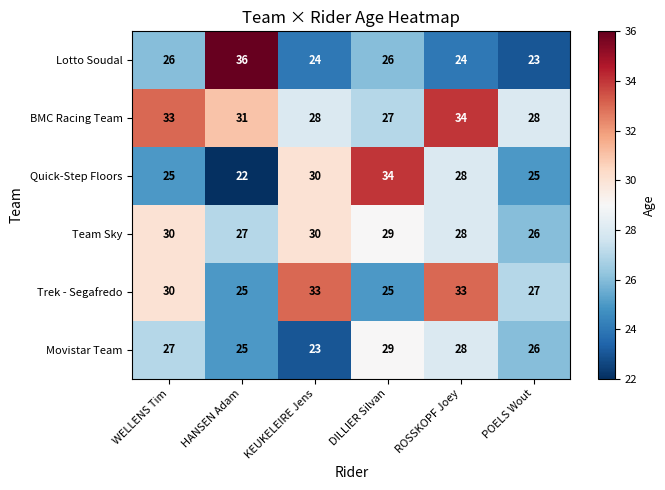

The Team Sky series shows 30 at KEUKELEIRE Jens. True or false?

True